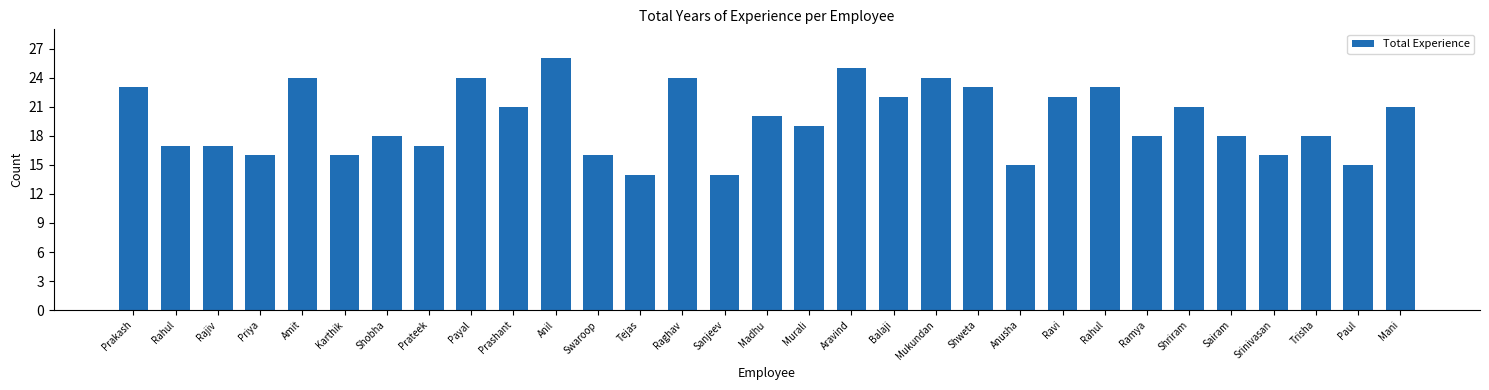

Is it true that the value at Anusha is 15?

True